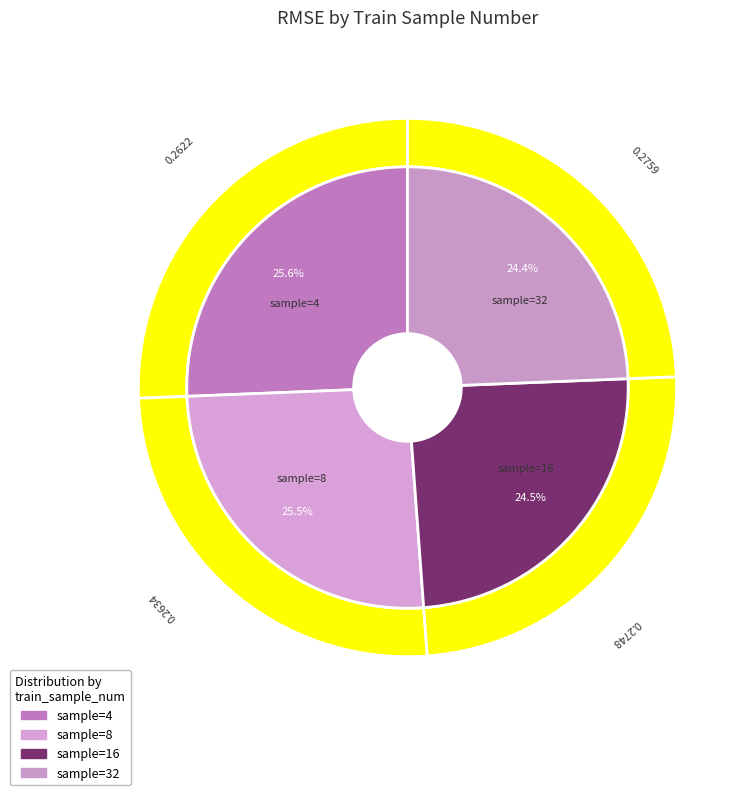

To the nearest percent, what is the combined percentage of 16 and 4?

50%